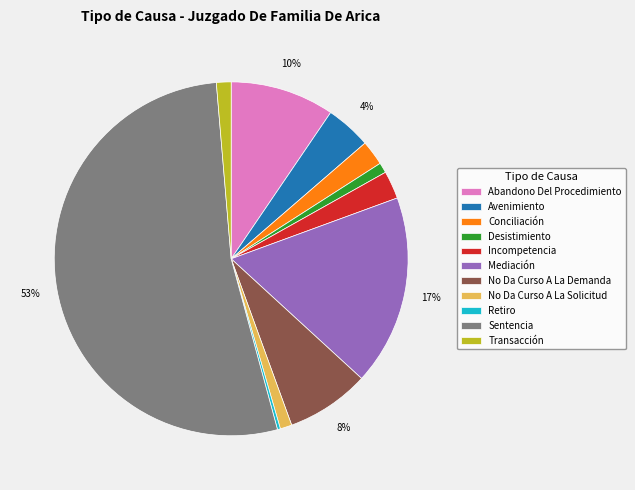

Does Sentencia account for over 50% of the chart?

Yes